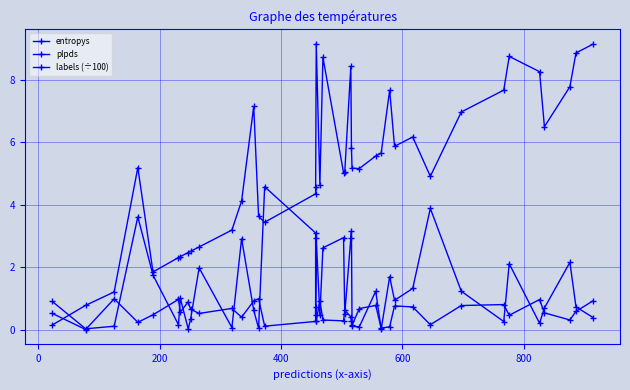

Is this an area chart (filled region under the line)?

No